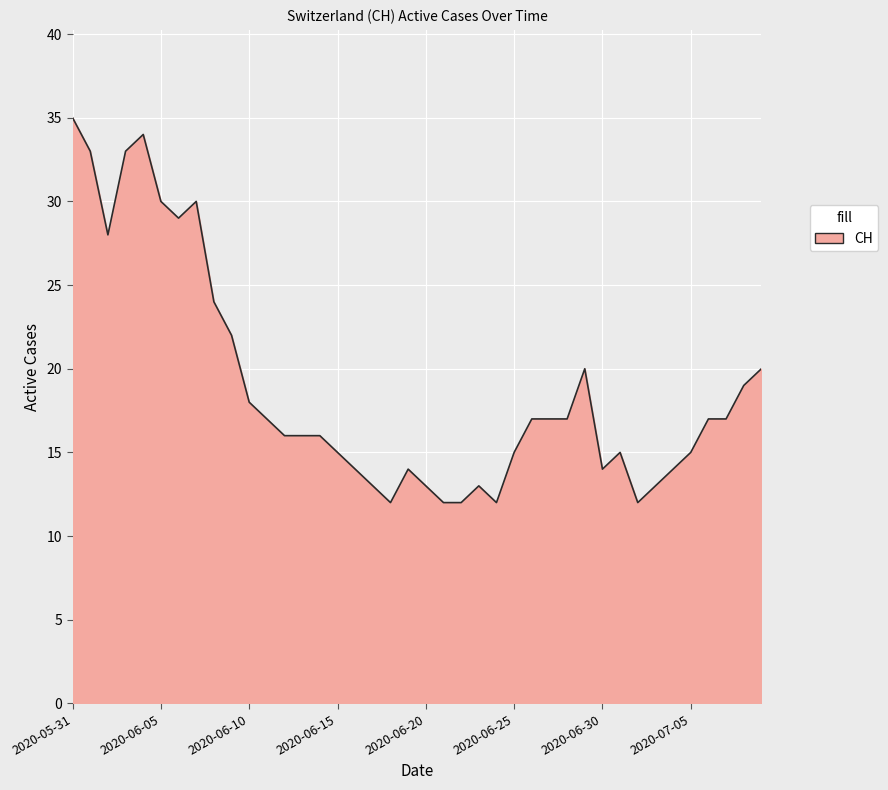

How many lines are shown in the chart?

1